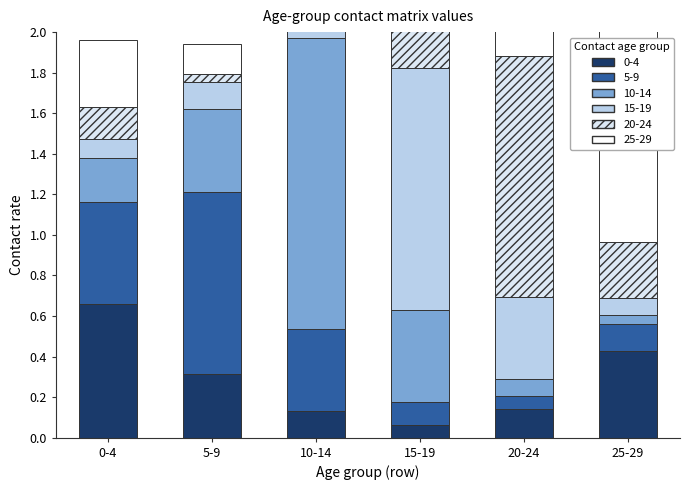

What is the difference between the maximum and minimum values in the 25-29 series?

1.1